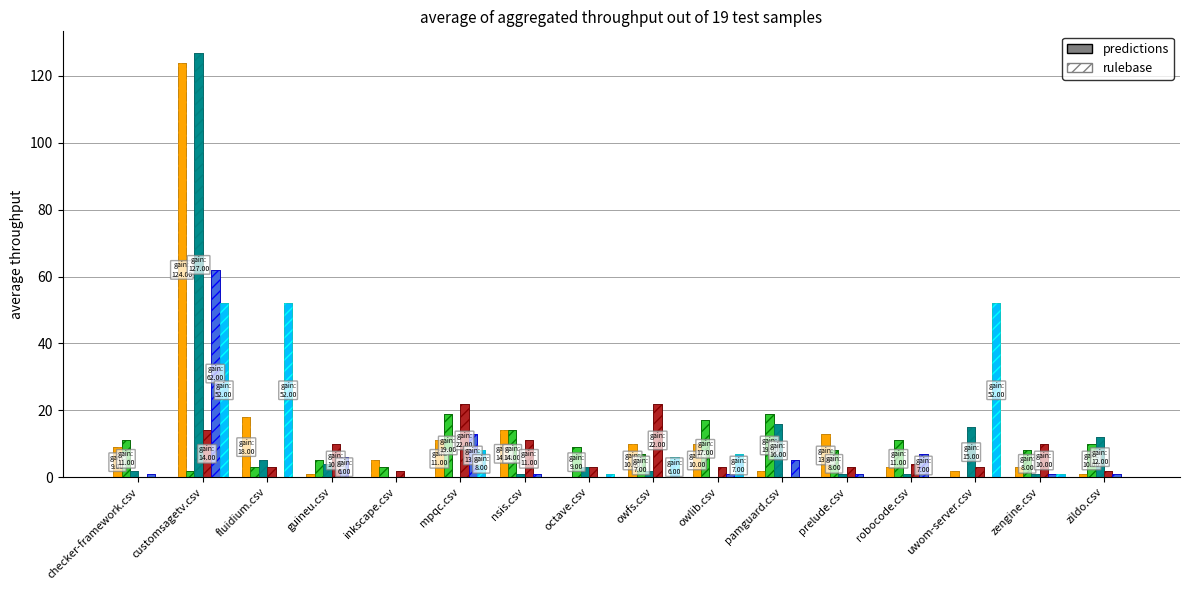

How many values in owfs.csv are above zero?

11